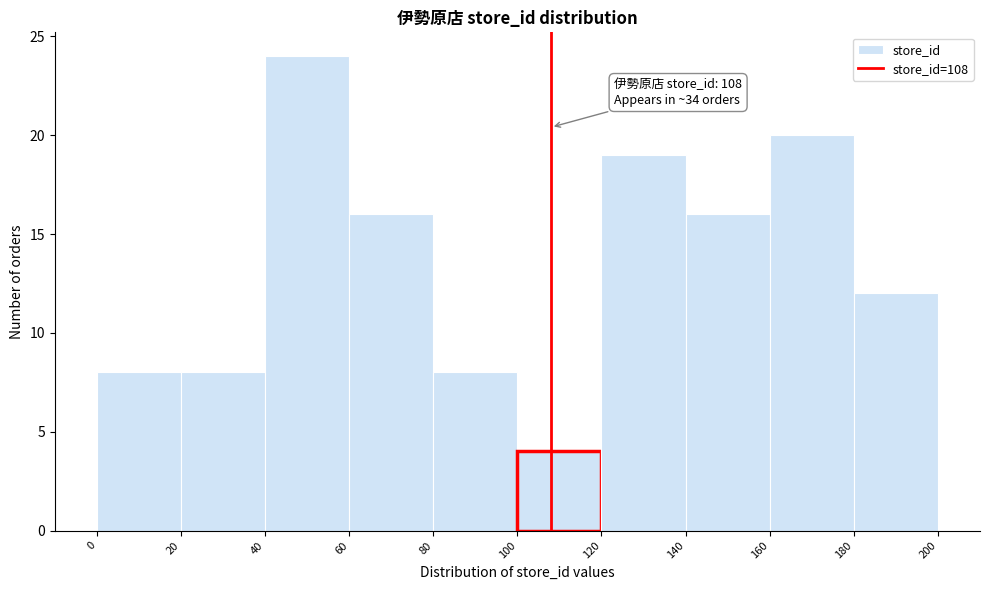

Over which range of the x-axis is the bar tallest?

40 to 60